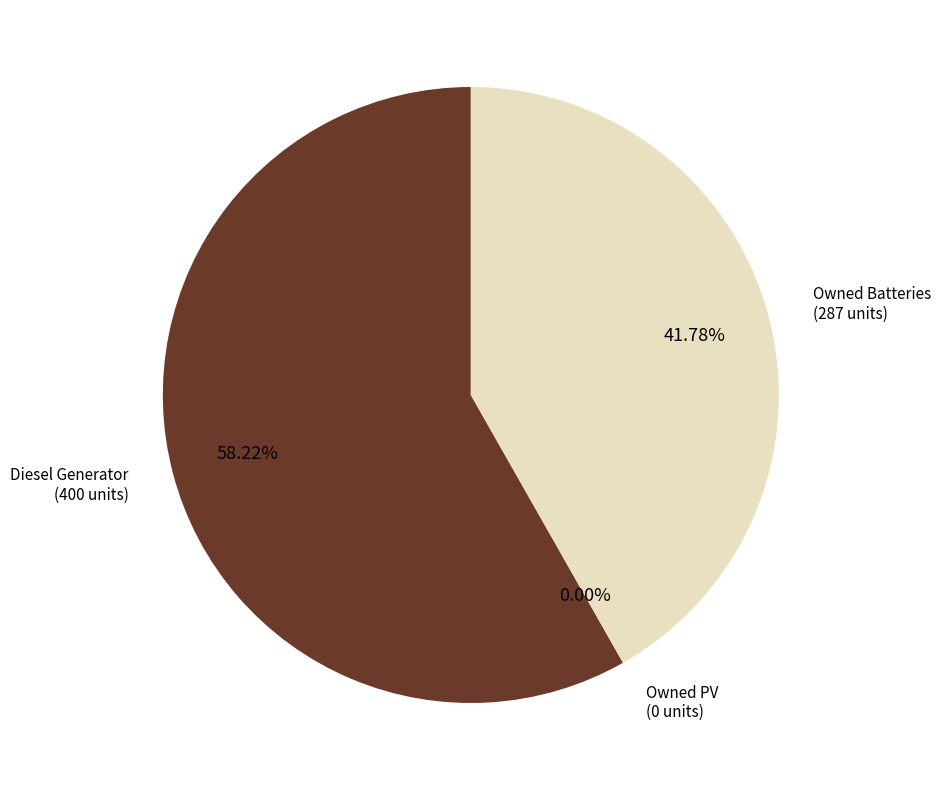

Between Diesel Generator and Owned PV, which is larger?

Diesel Generator